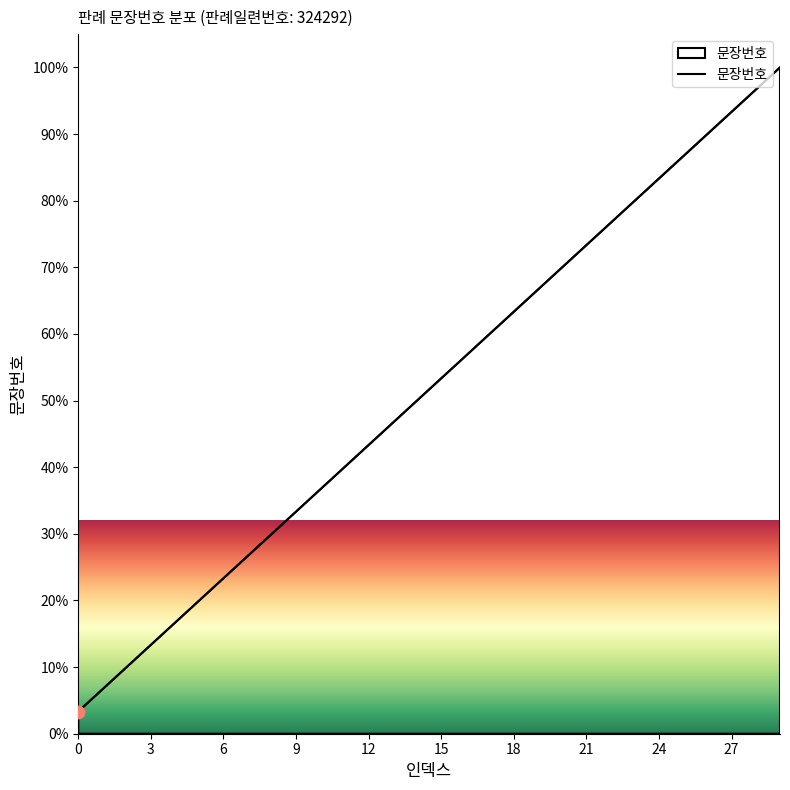

What is the difference between the maximum and minimum values?

96.7